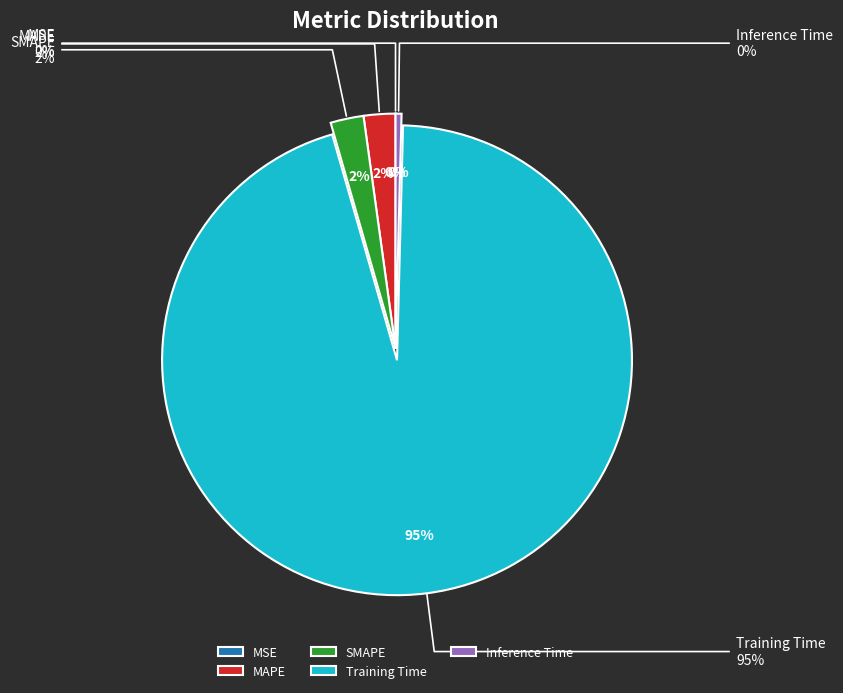

True or false: MAPE accounts for 2% of the total.

True